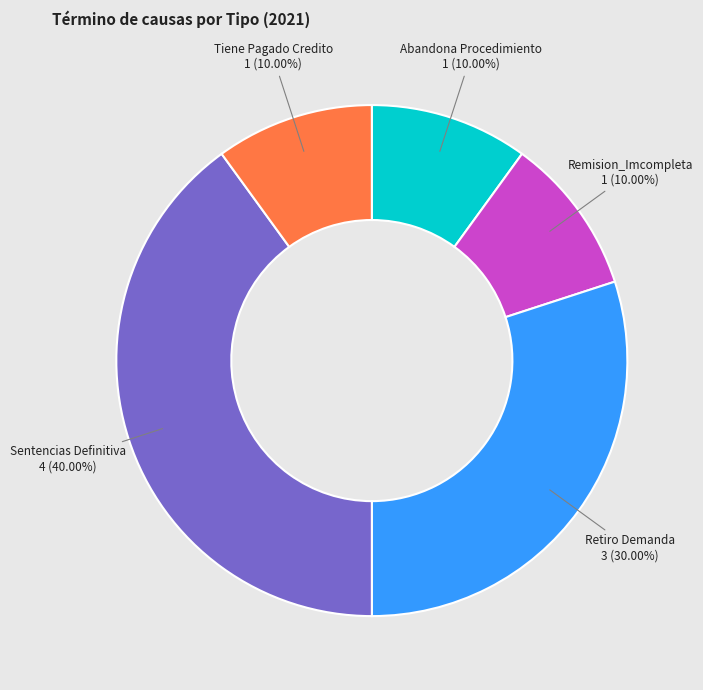

Count the number of slices in the pie.

5